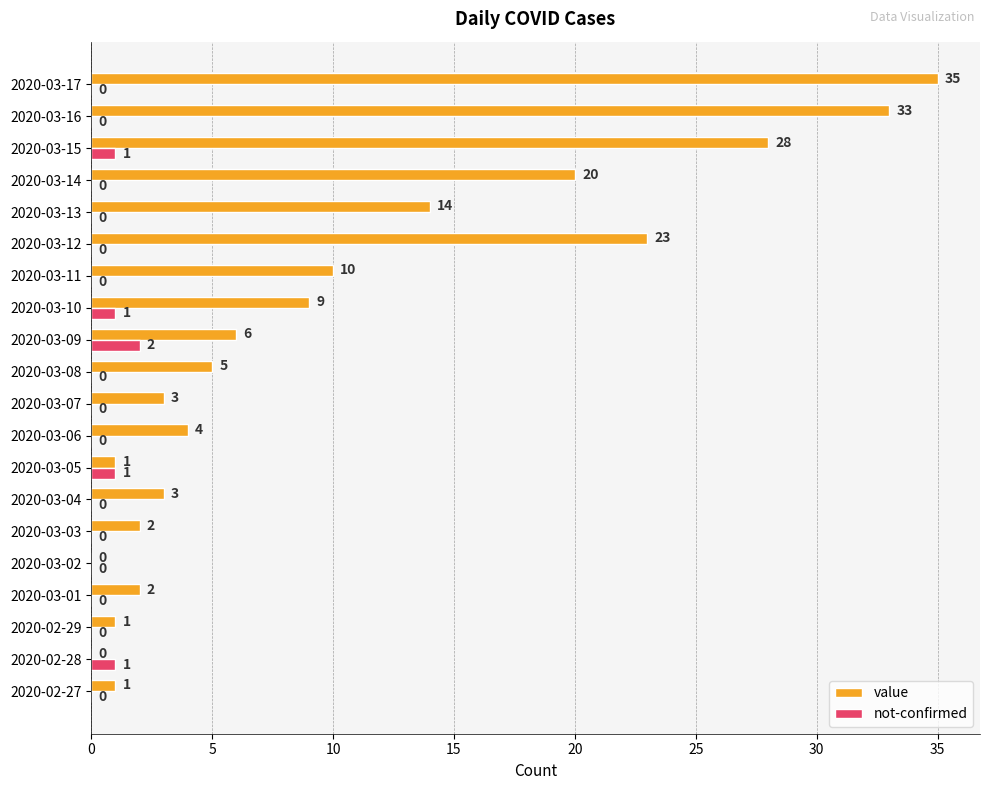

What are all the series names shown in the legend?

value, not-confirmed